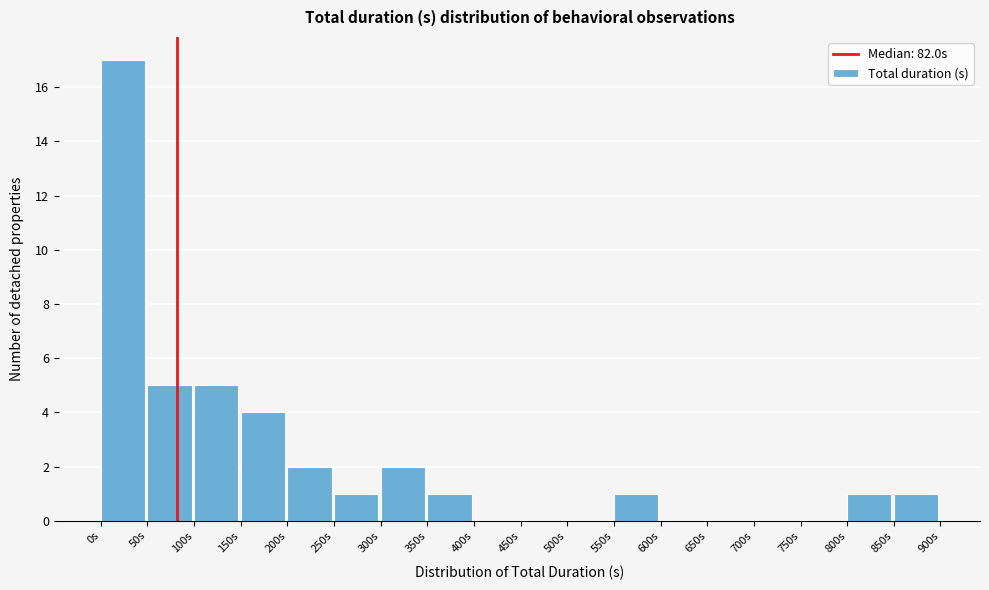

Reading left to right, list every bar in this chart as the range it spans on the x-axis followed by its height. The values are not printed on the chart, so give them approximately, as read against the axis.

0 to 50: 17
50 to 100: 5
100 to 150: 5
150 to 200: 4
200 to 250: 2
250 to 300: 1
300 to 350: 2
350 to 400: 1
400 to 450: 0
450 to 500: 0
500 to 550: 0
550 to 600: 1
600 to 650: 0
650 to 700: 0
700 to 750: 0
750 to 800: 0
800 to 850: 1
850 to 900: 1